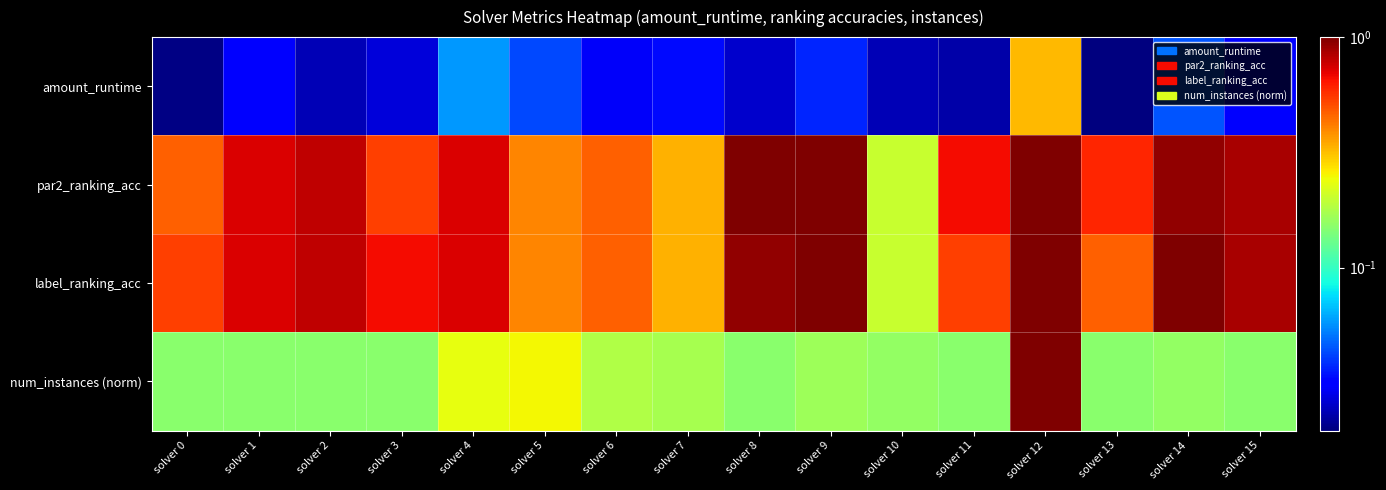

What is the difference between the highest and lowest values at solver 0?

0.5